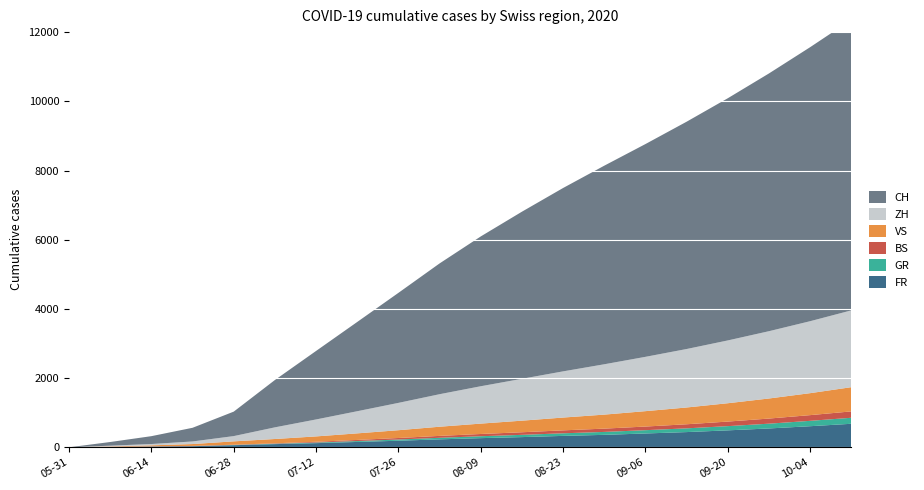

Reading left to right, extract all data points from this chart.

FR: 0	9	22	32	61	92	120	155	190	230	265	295	330	360	400	440	490	545	610	680
GR: 0	1	2	2	7	12	18	26	35	45	55	65	75	85	95	108	122	138	155	174
BS: 0	4	5	7	7	12	22	32	44	55	65	75	85	95	105	118	132	148	165	184
VS: 0	10	28	53	97	124	155	190	225	265	300	335	370	405	445	485	530	580	635	700
ZH: 0	23	38	75	152	337	490	640	790	940	1080	1210	1335	1455	1570	1690	1815	1945	2080	2220
CH: 0	106	227	395	707	1368	1980	2580	3180	3780	4330	4830	5300	5740	6150	6570	7000	7450	7920	8400